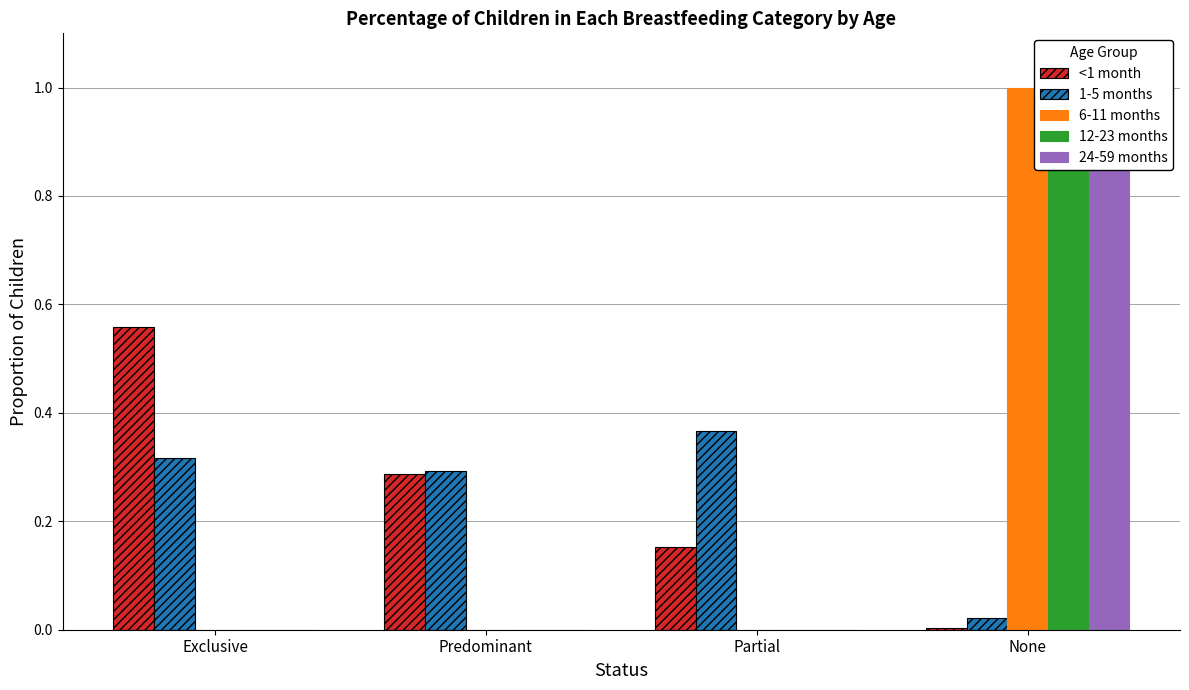

List the labels in order of <1 month value, smallest first.

None, Partial, Predominant, Exclusive